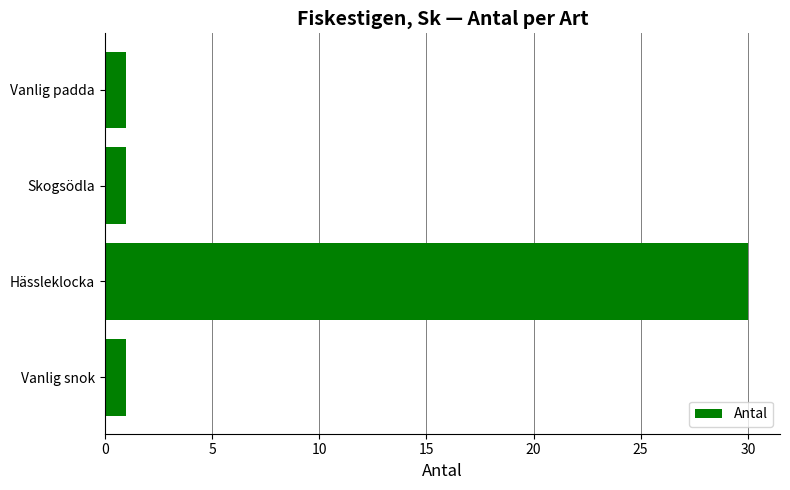

What is the change in value from Skogsödla to Hässleklocka?

+29